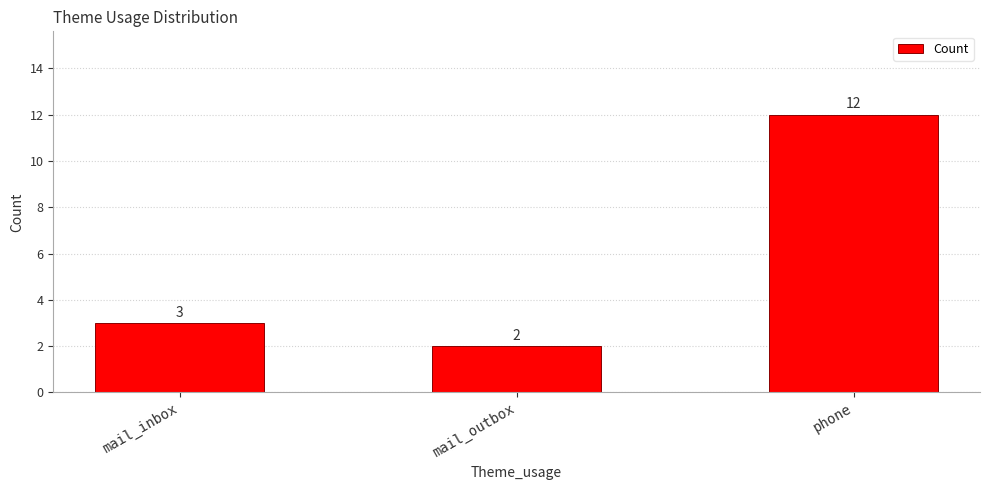

Where is the data nearest to the value 7?

mail_inbox